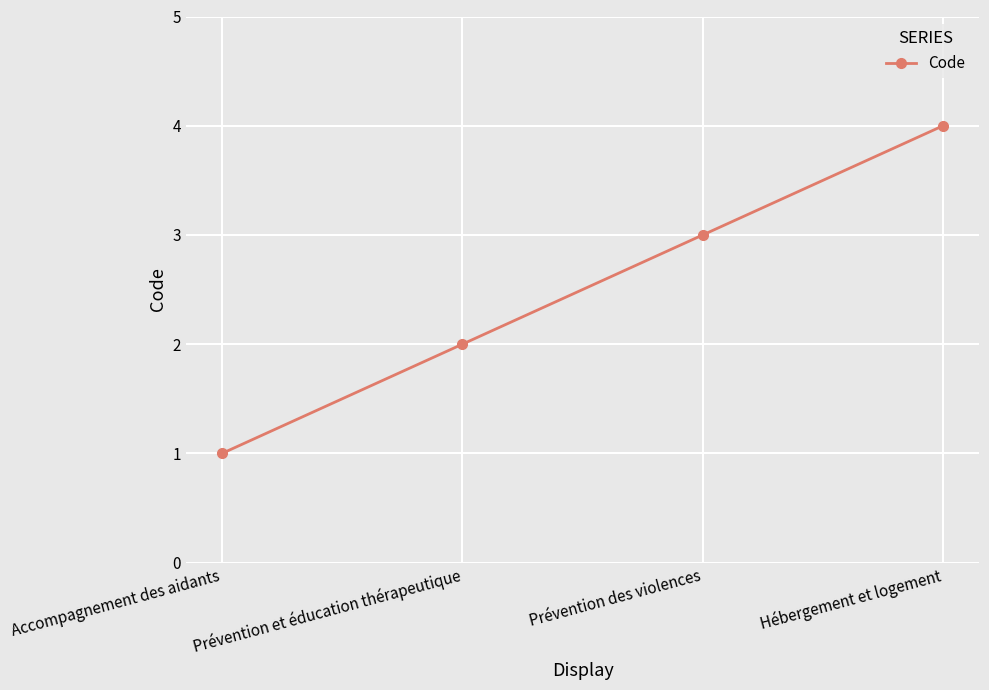

Rank the categories by value from lowest to highest.

Accompagnement des aidants, Prévention et éducation thérapeutique, Prévention des violences, Hébergement et logement